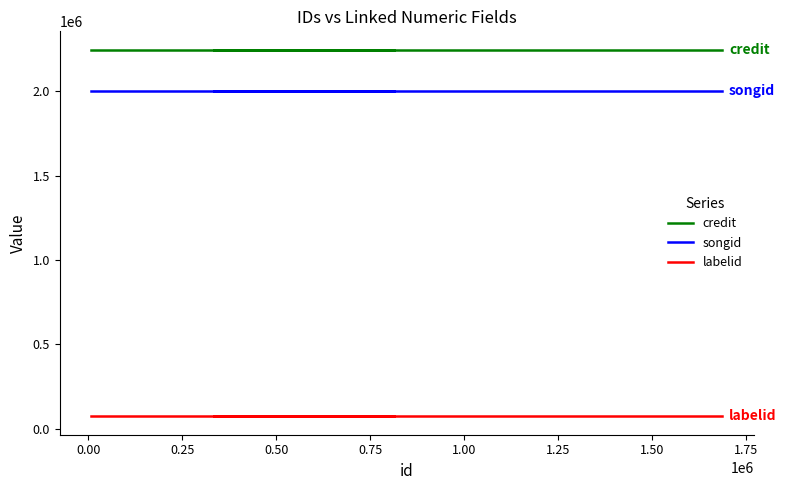

True or false: credit and songid intersect in this chart.

False